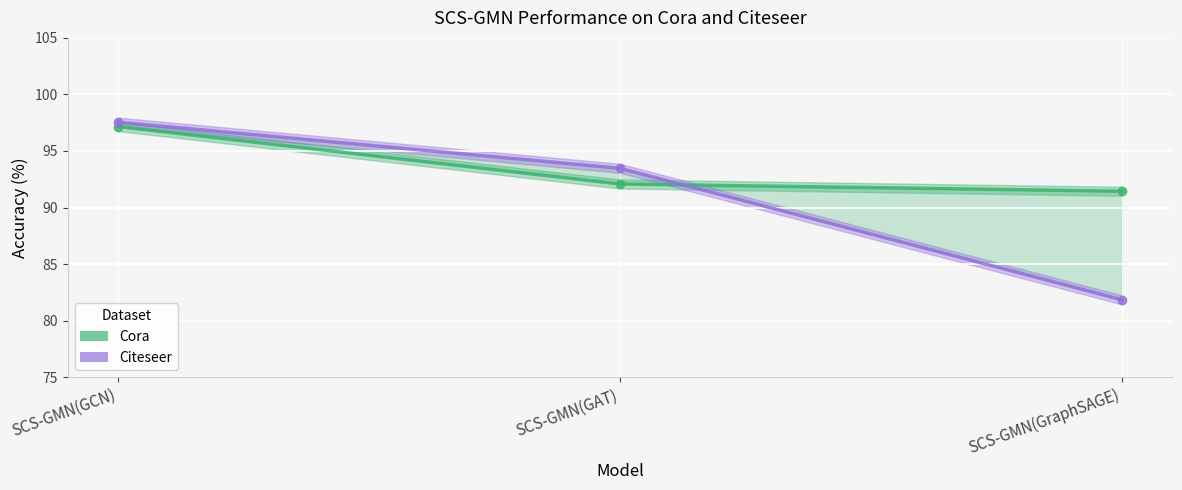

How many data points in Cora are less than 92?

1